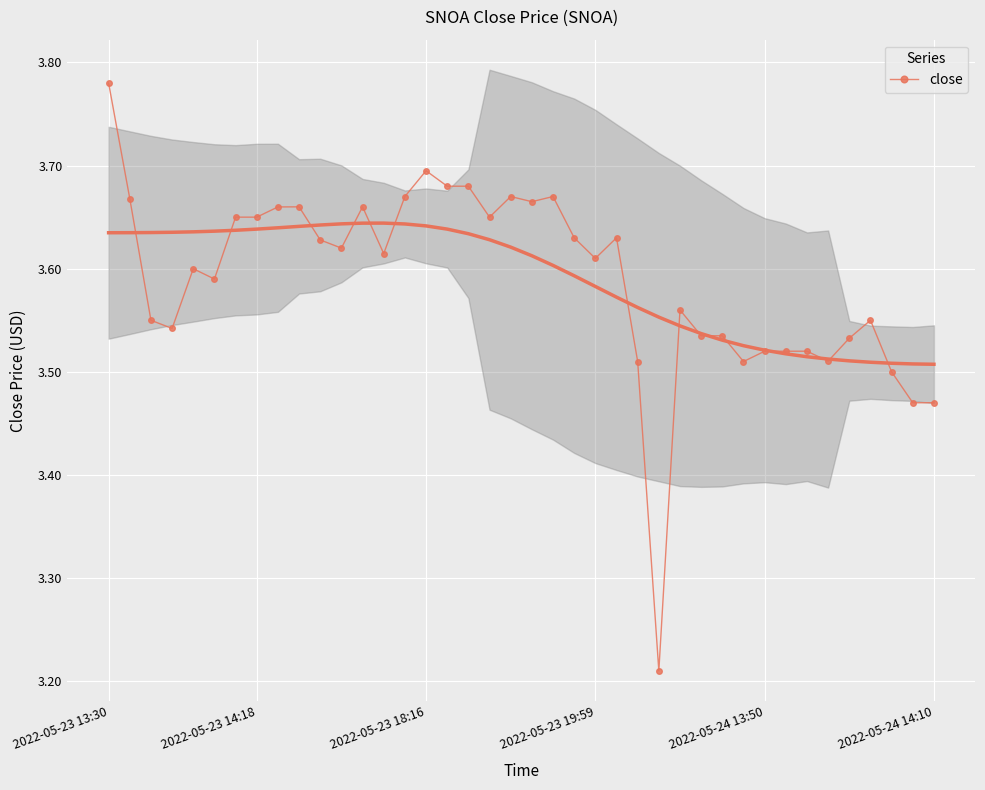

True or false: close has more than 1 points higher than both neighbors.

True